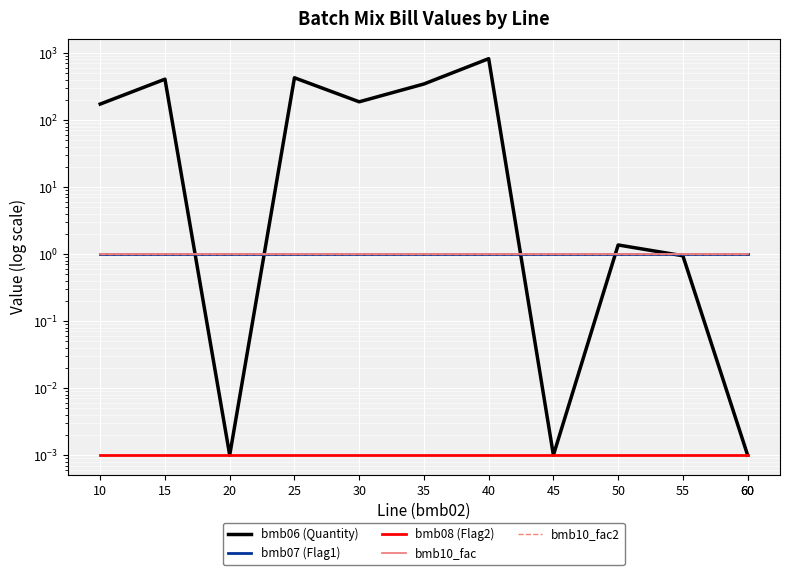

List the series in order of their peak value, highest first.

bmb06 (Quantity), bmb07 (Flag1), bmb10_fac, bmb10_fac2, bmb08 (Flag2)